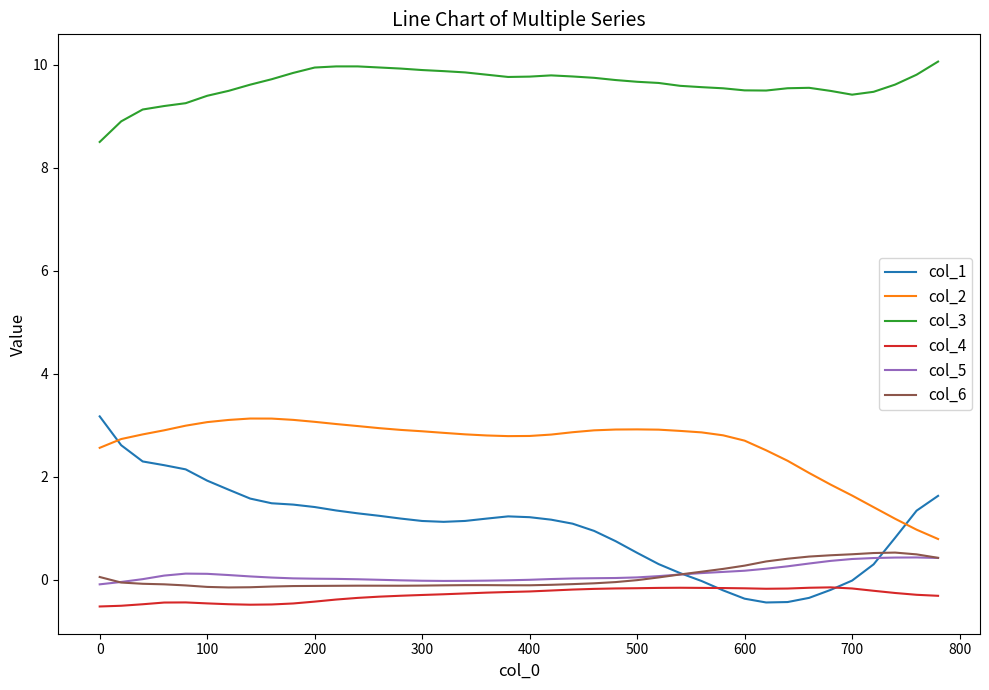

Which series has the widest spread of values?

col_1